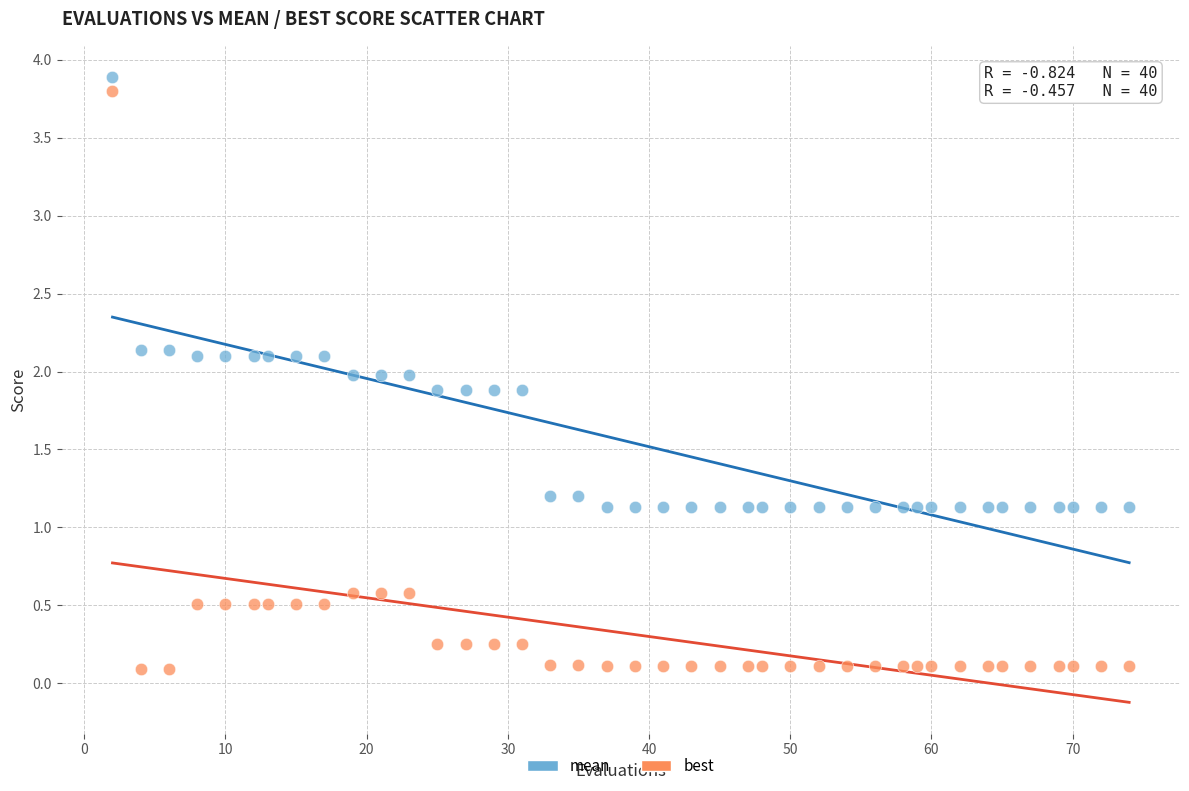

Which series contains the lowest Y value?

best